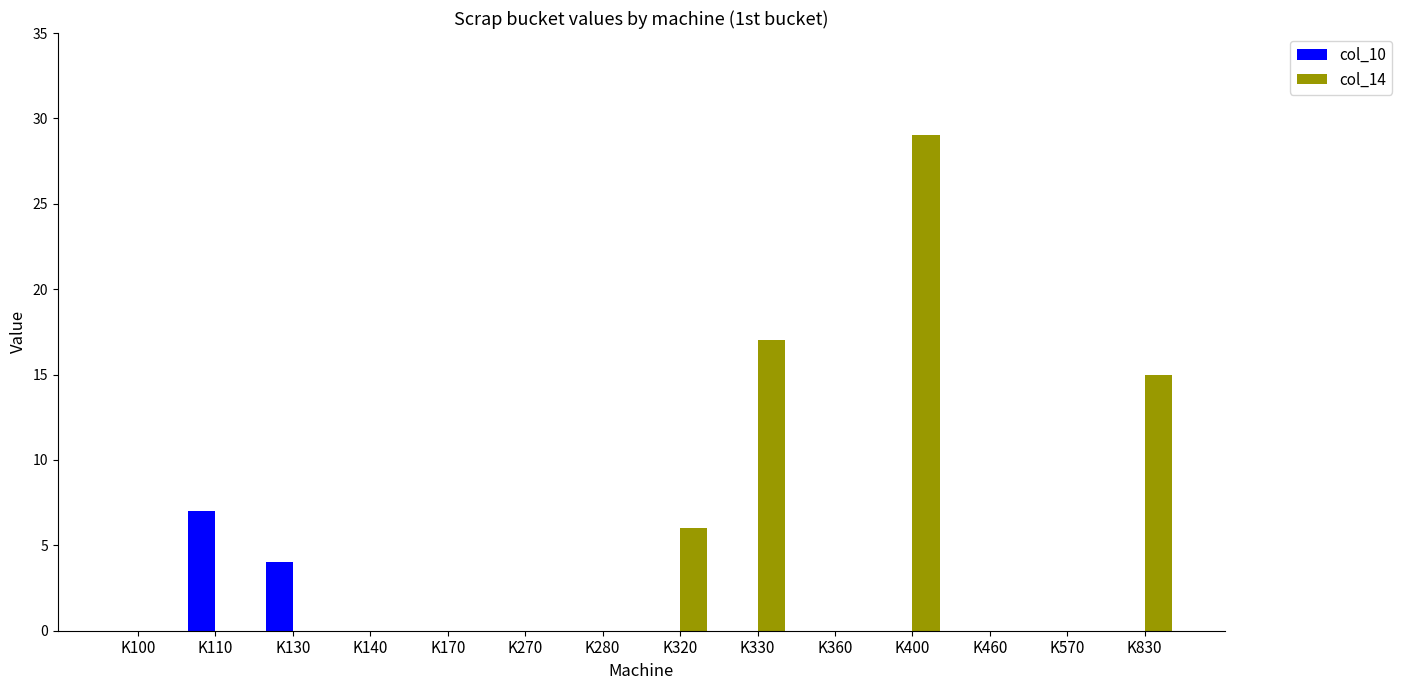

Which series changed the most between K130 and K400?

col_14